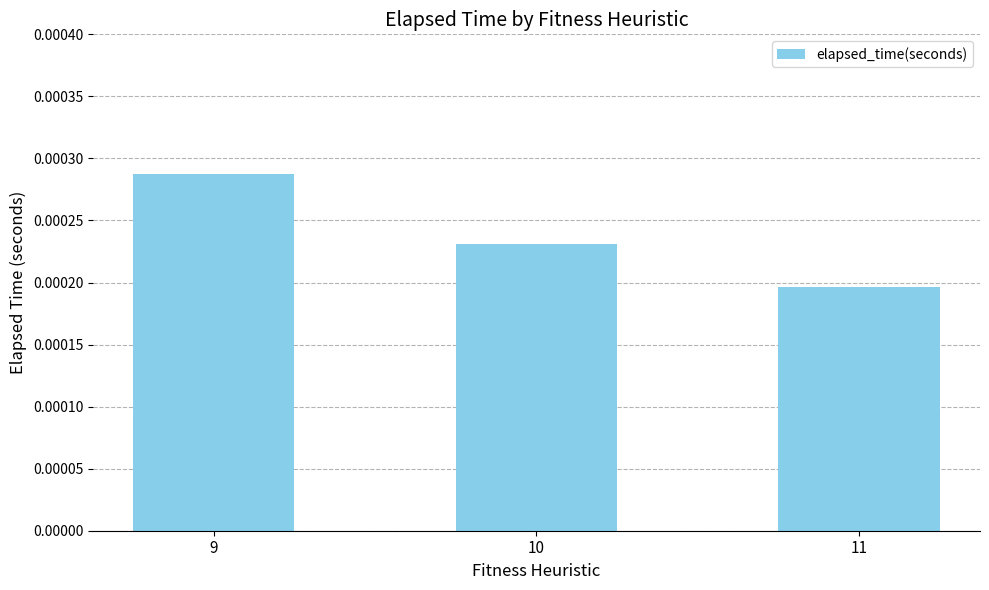

Which label corresponds to the smallest value in the chart?

11